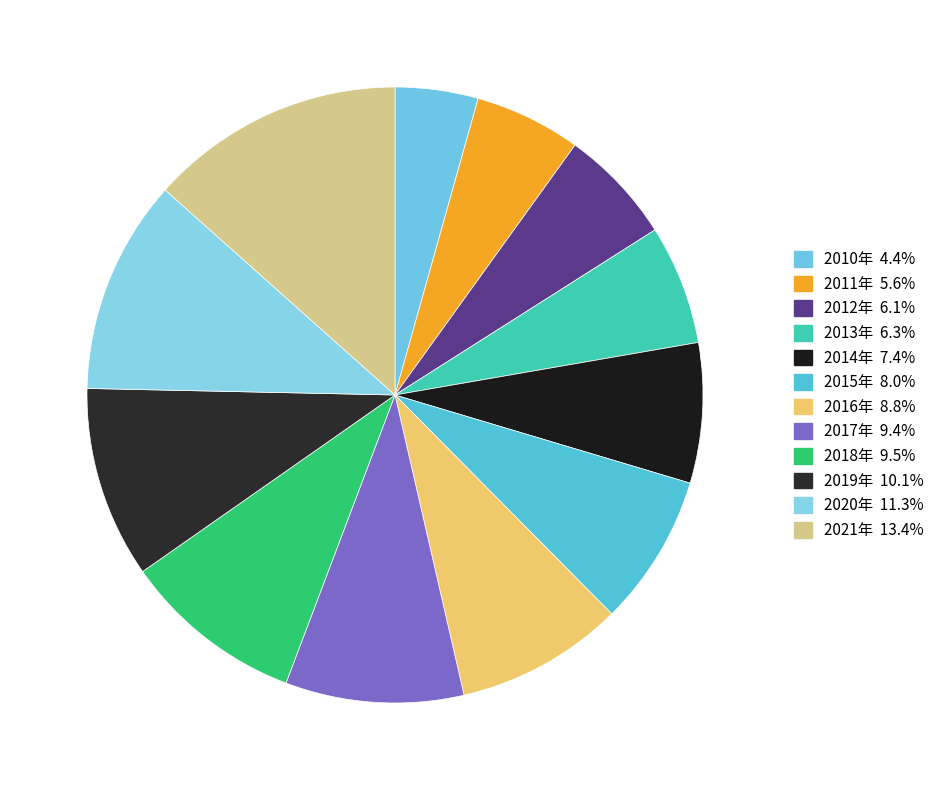

The 2020年 slice represents 11% of the pie. True or false?

True